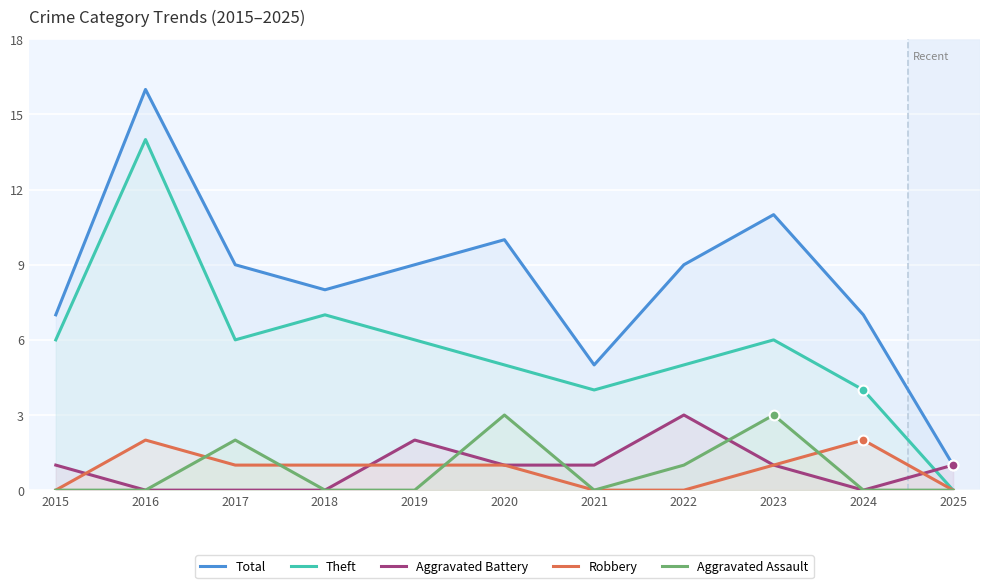

What is the total value across all series at 2024?

13